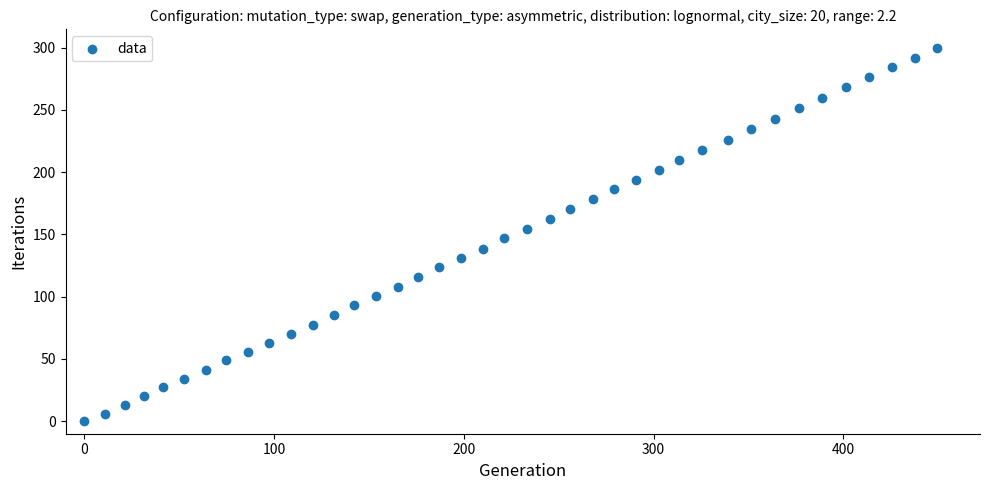

What is the range of X values (max minus min)?

449.6